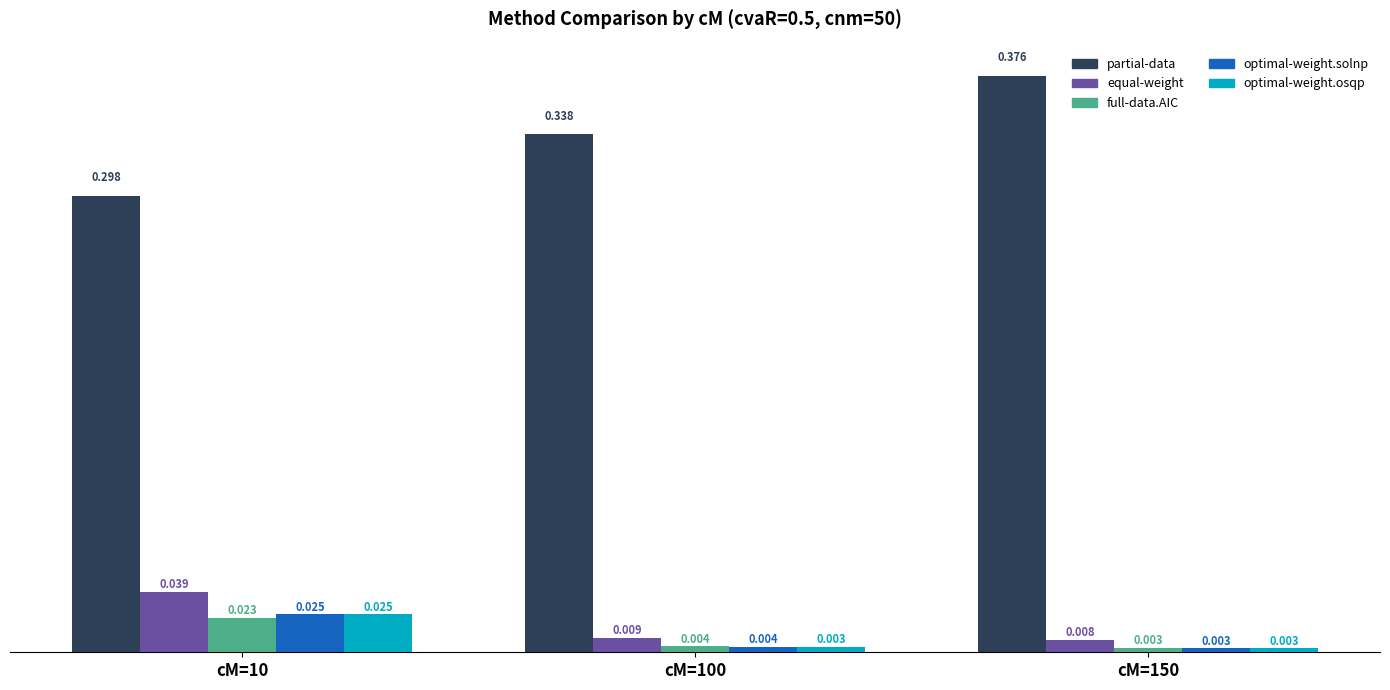

Which series changed the most between cM=10 and cM=150?

partial-data